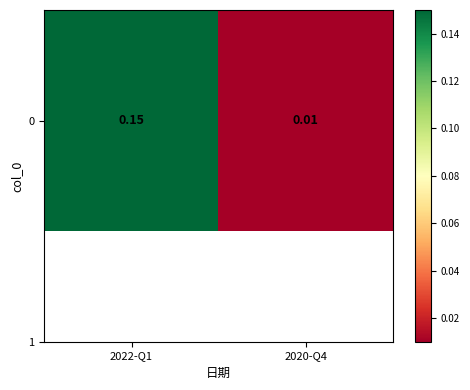

What is the approximate value at 2022-Q1?

0.1